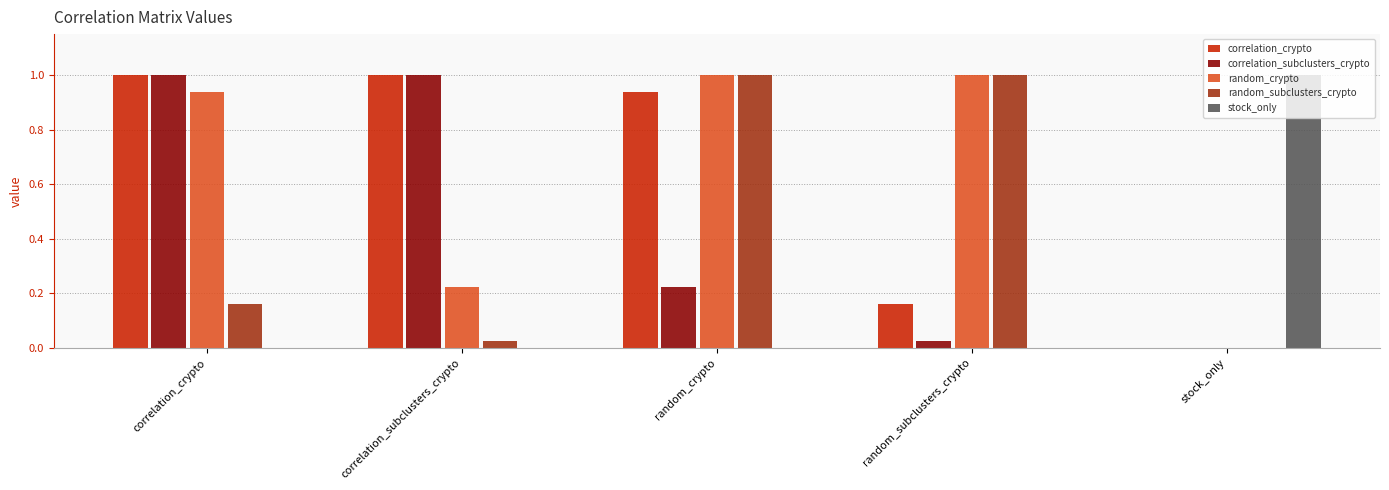

What is the highest value of the random_subclusters_crypto series?

1.0